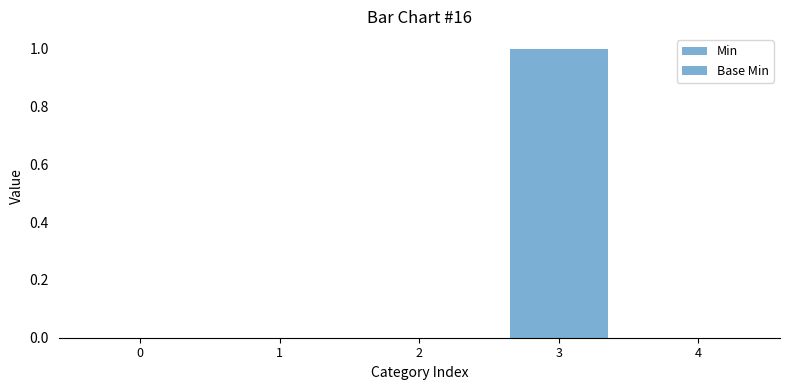

How many data points does each series have?

5